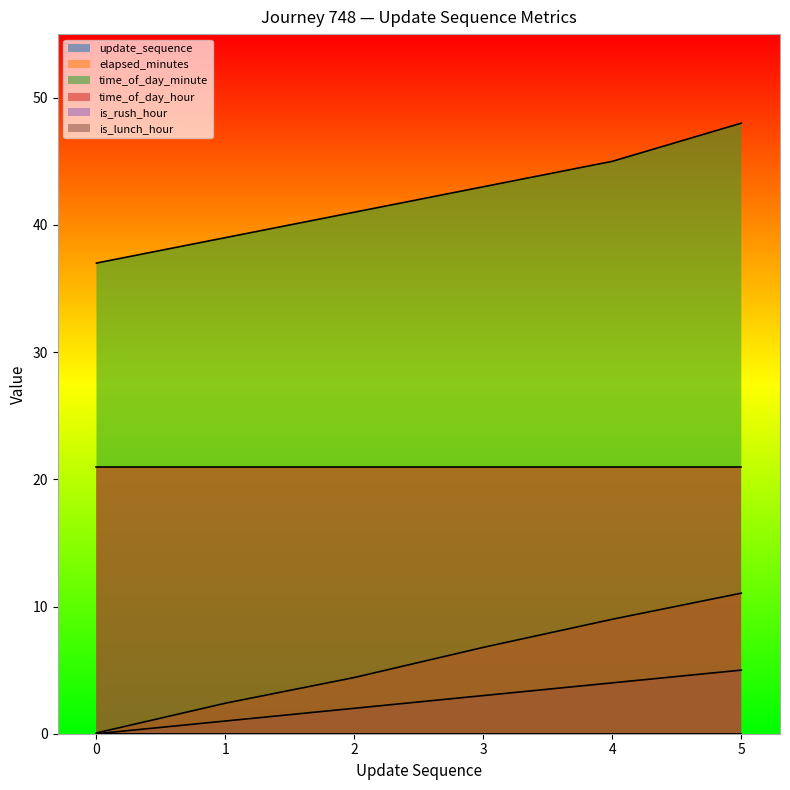

True or false: elapsed_minutes and time_of_day_minute cross at least once.

False